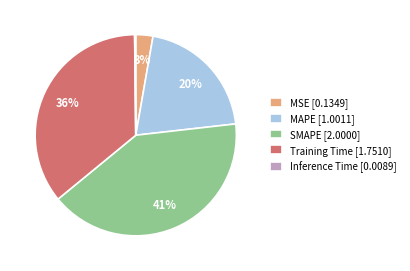

To the nearest percent, what is the combined percentage of MAPE [1.0011] and MSE [0.1349]?

23%